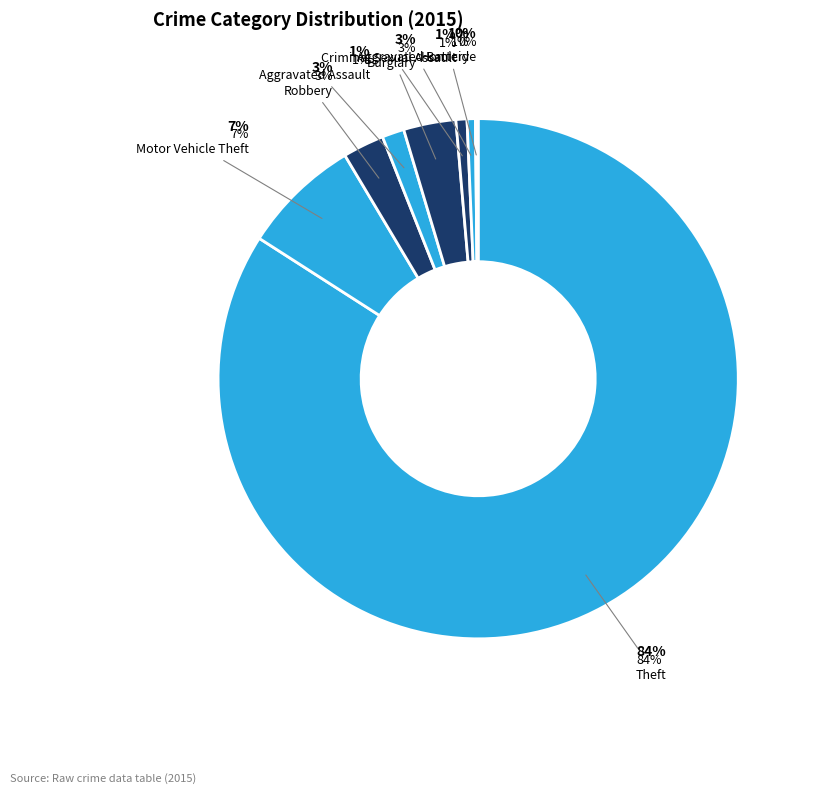

Is Burglary the majority of the pie?

No